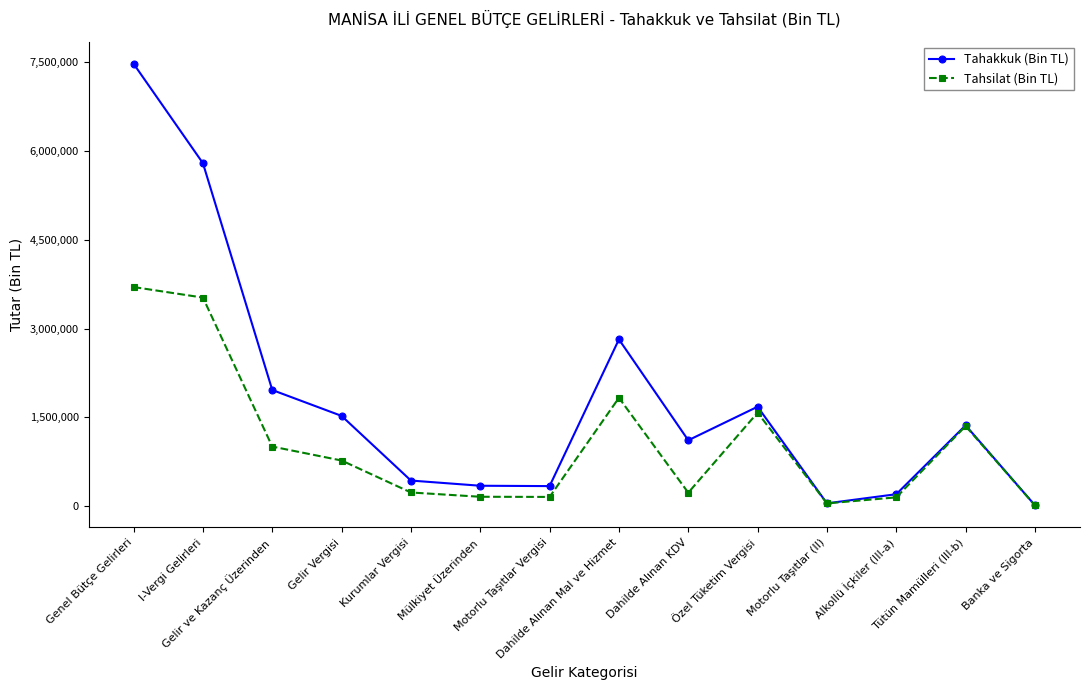

What is the sum of the Tahsilat (Bin TL) values at Tütün Mamülleri (III-b) and Genel Bütçe Gelirleri?

5053695